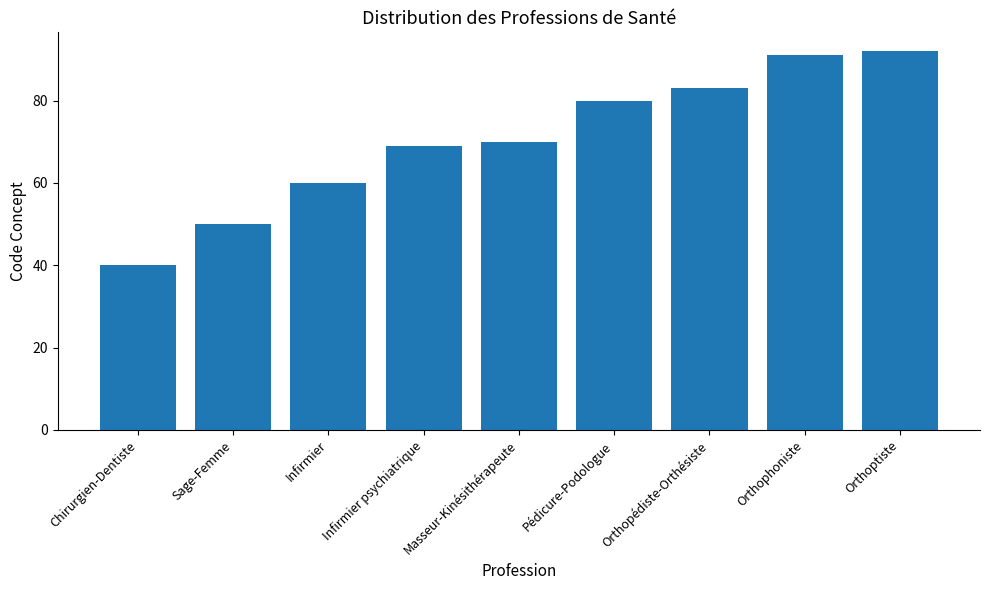

Count the number of categories in the chart.

9